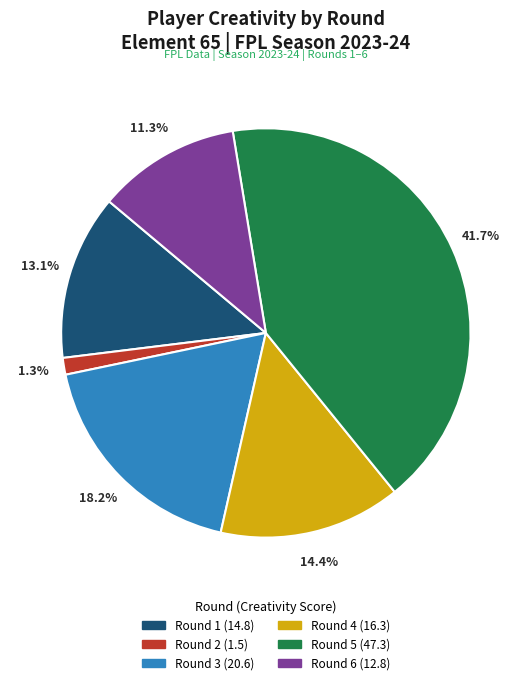

Is there a majority slice in this chart?

No